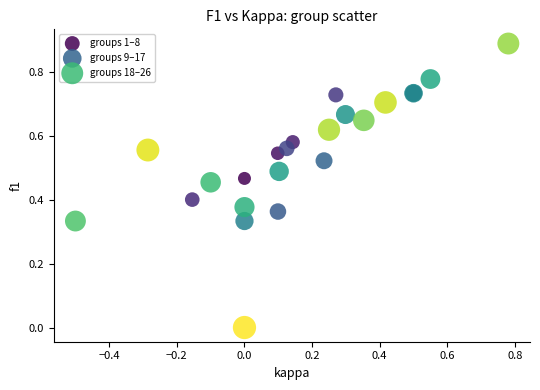

Which series has the widest spread of Y values?

groups 18–26